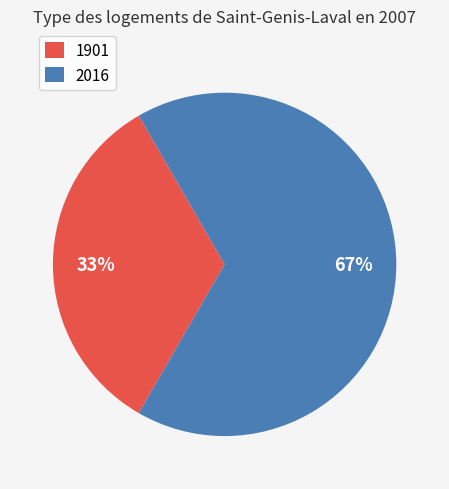

How many slices are in this pie chart?

2